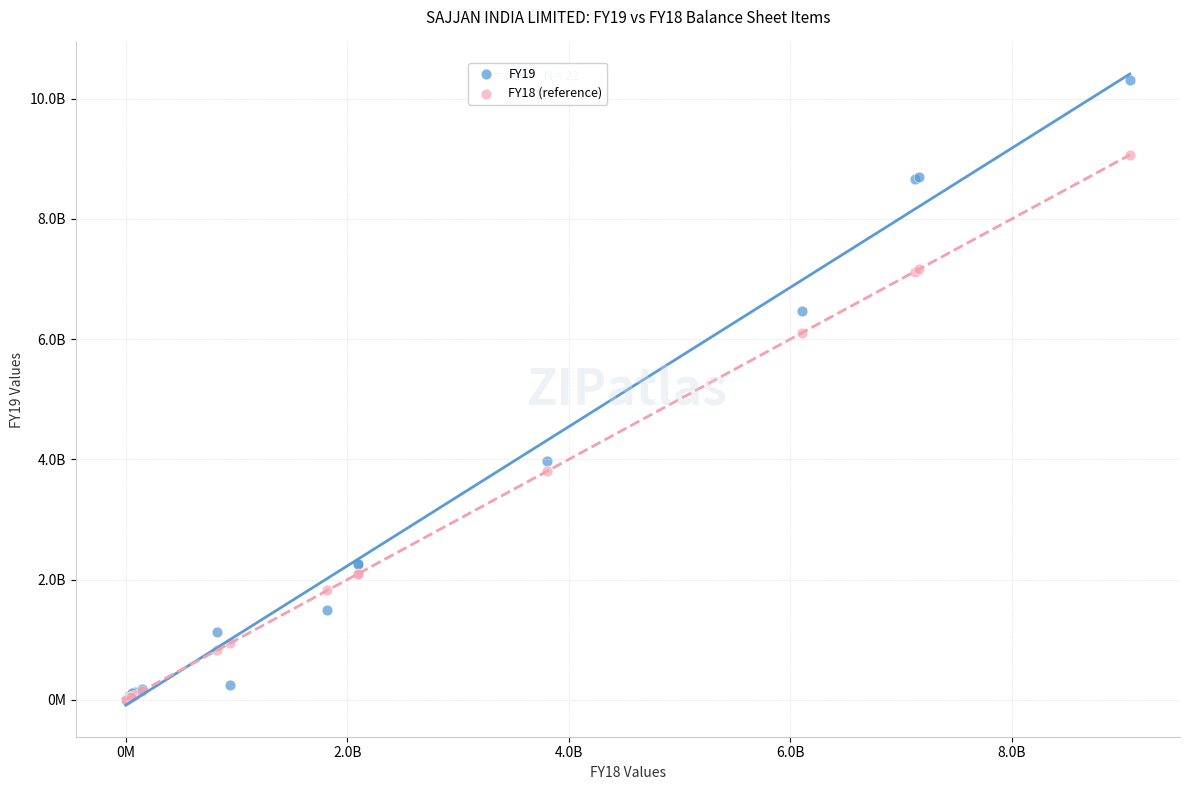

Which series contains the highest Y value?

FY19